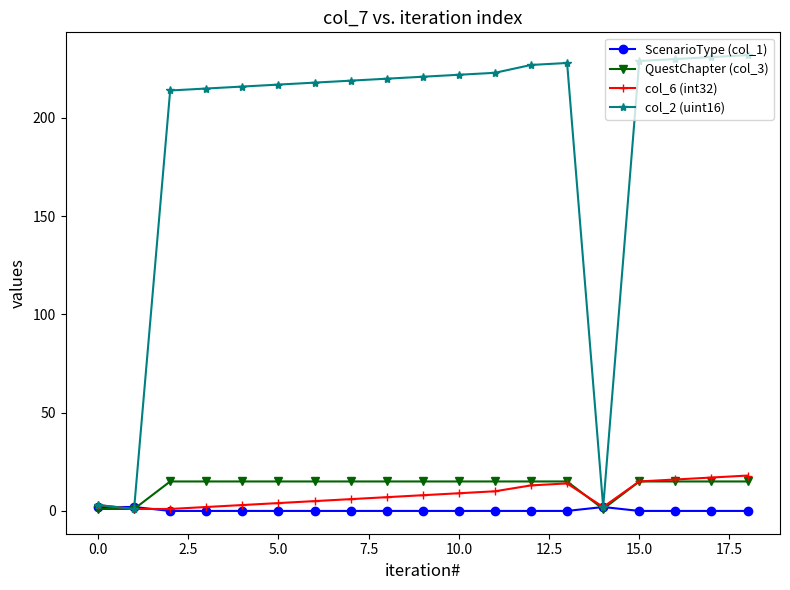

At how many categories does at least one series exceed 76?

16